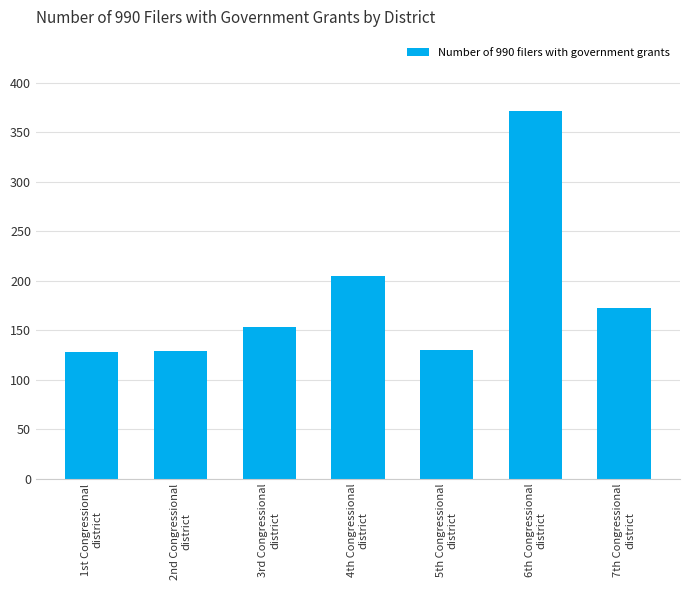

What is the average value?

184